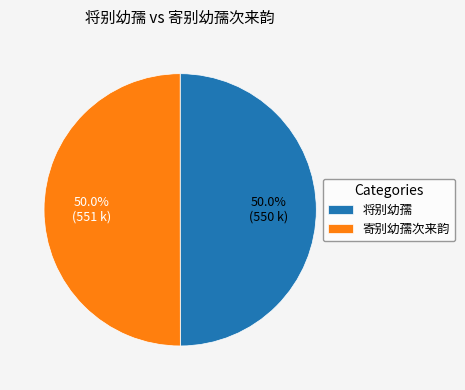

To the nearest percent, what is the average slice percentage?

50%